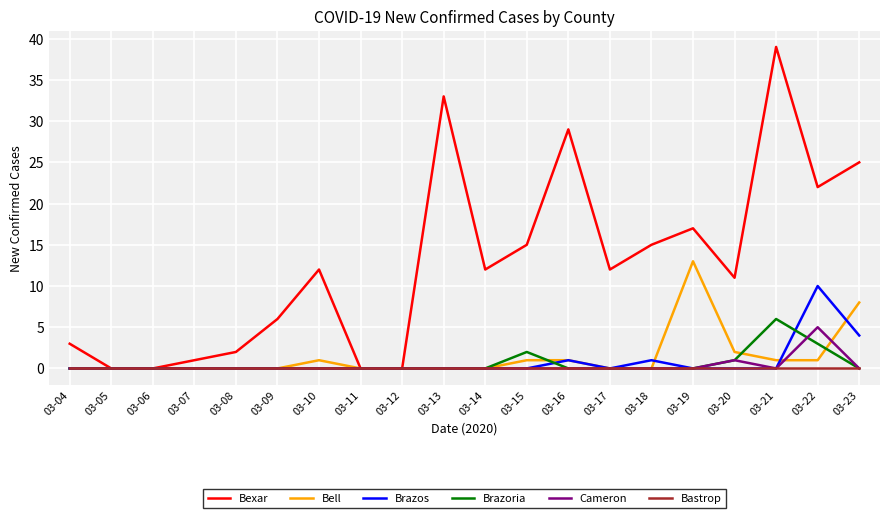

Which category has the highest value across all series?

03-21